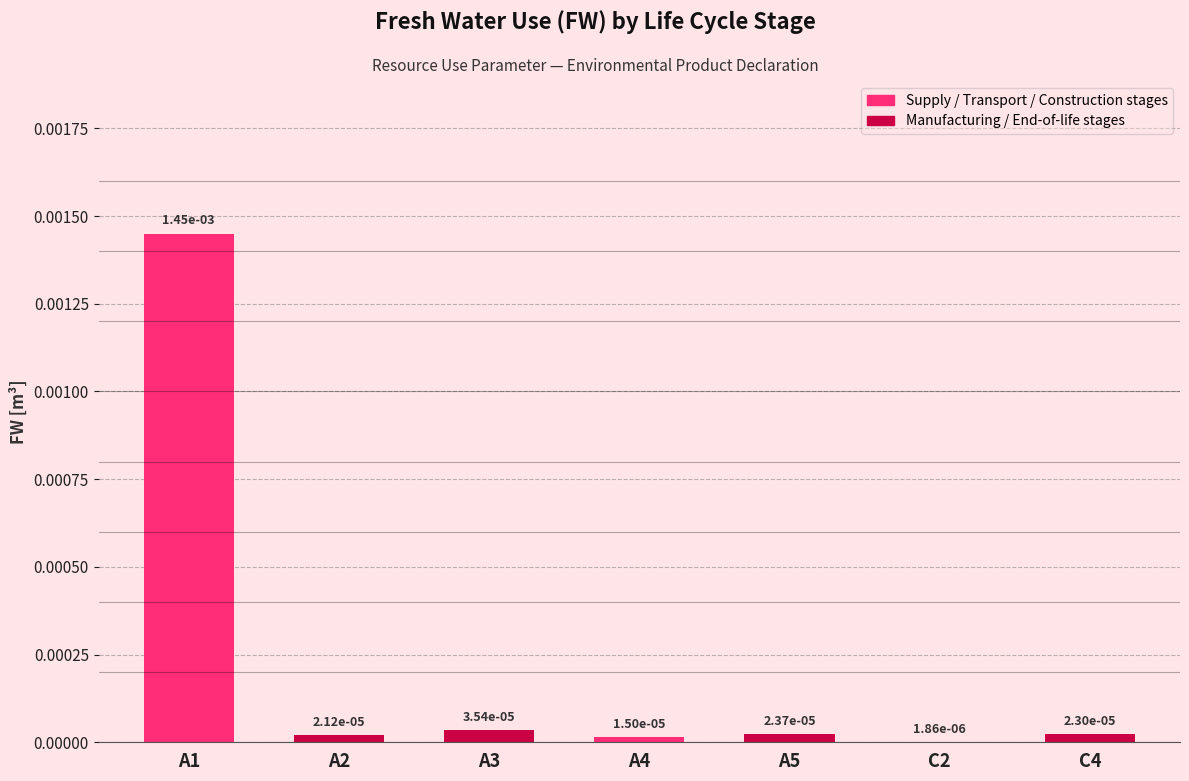

Are the bars horizontal?

No